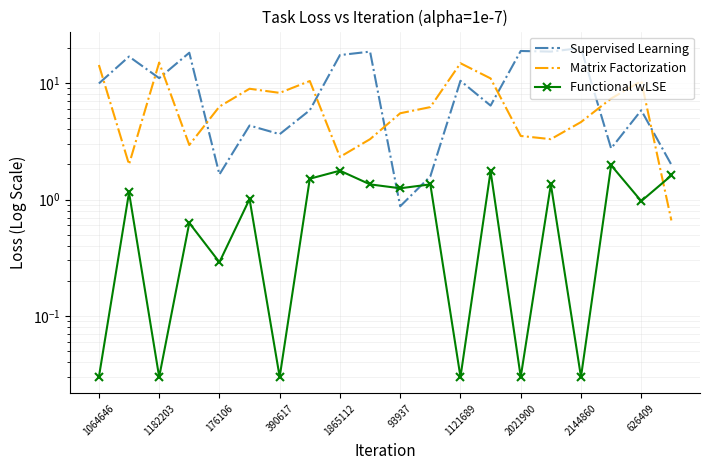

At which label is Functional wLSE closest to 1?

93937